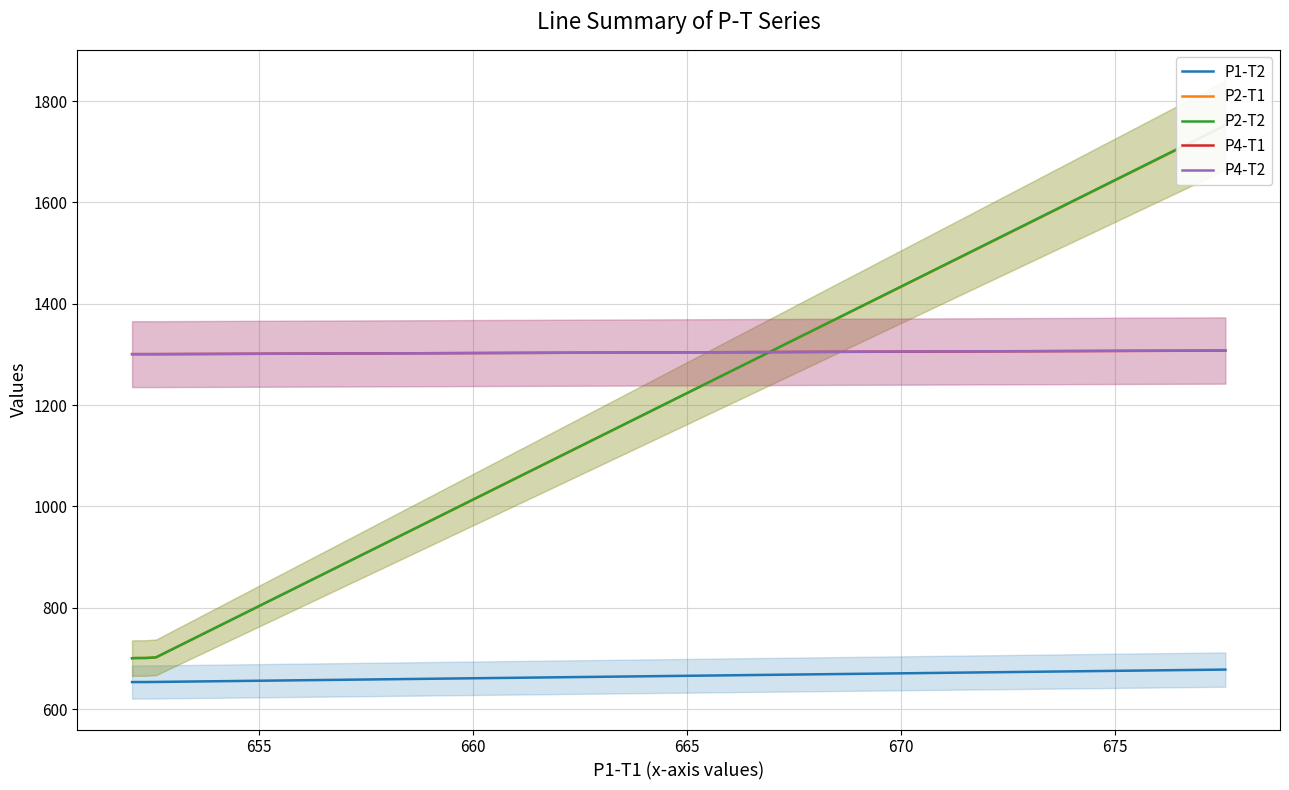

What is the minimum value for P1-T2?

653.3